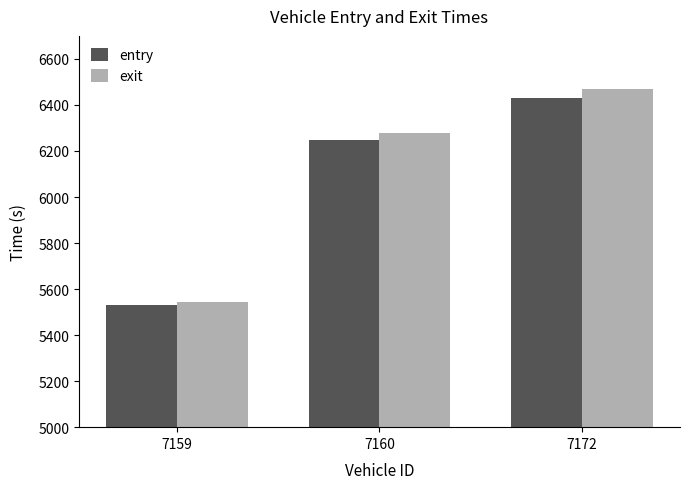

Reading left to right, transcribe all the data shown in this chart.

entry: 7159=5529.4	7160=6247.0	7172=6430.5
exit: 7159=5544.9	7160=6280.0	7172=6471.1